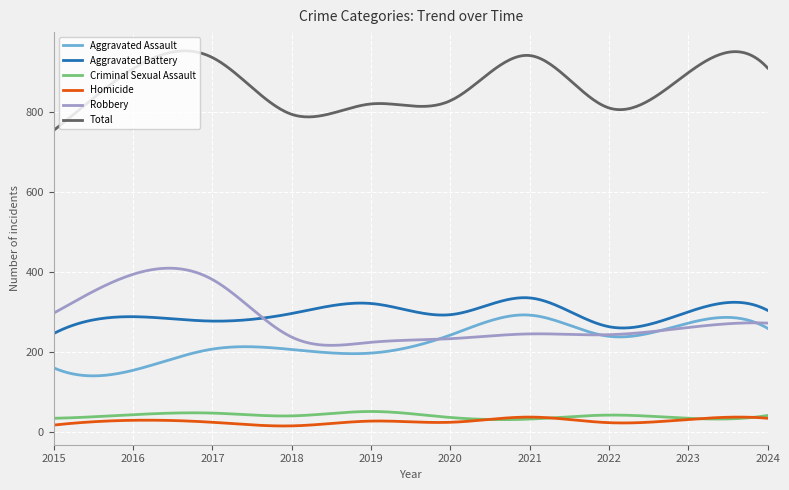

True or false: Homicide and Robbery cross at least once.

False